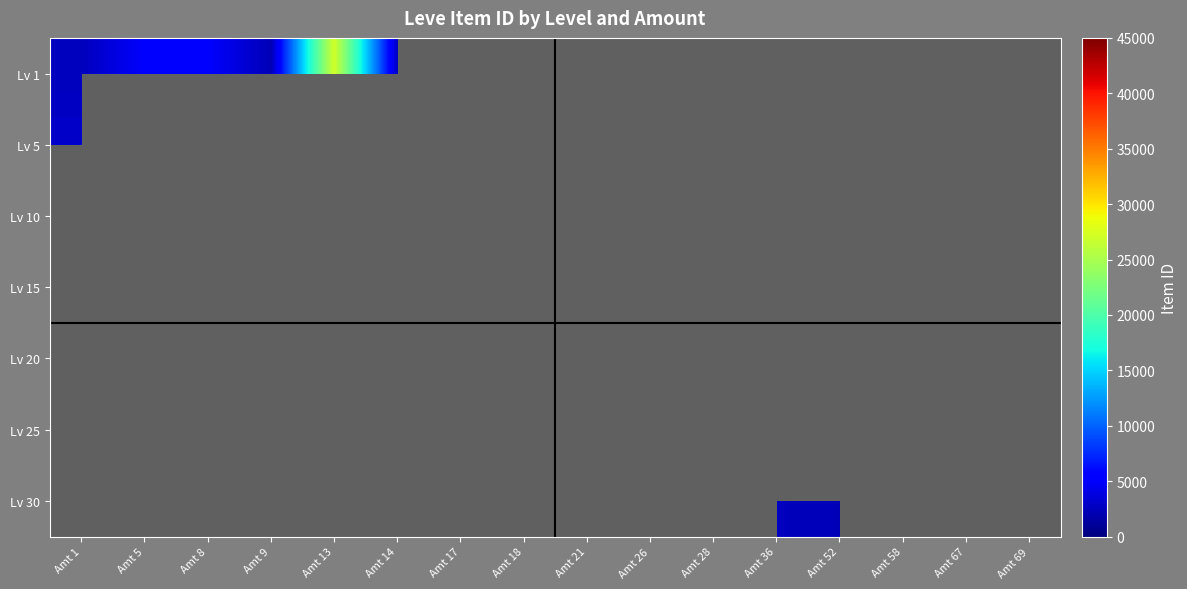

Between Amt 8 and Amt 1, which is larger?

Amt 8